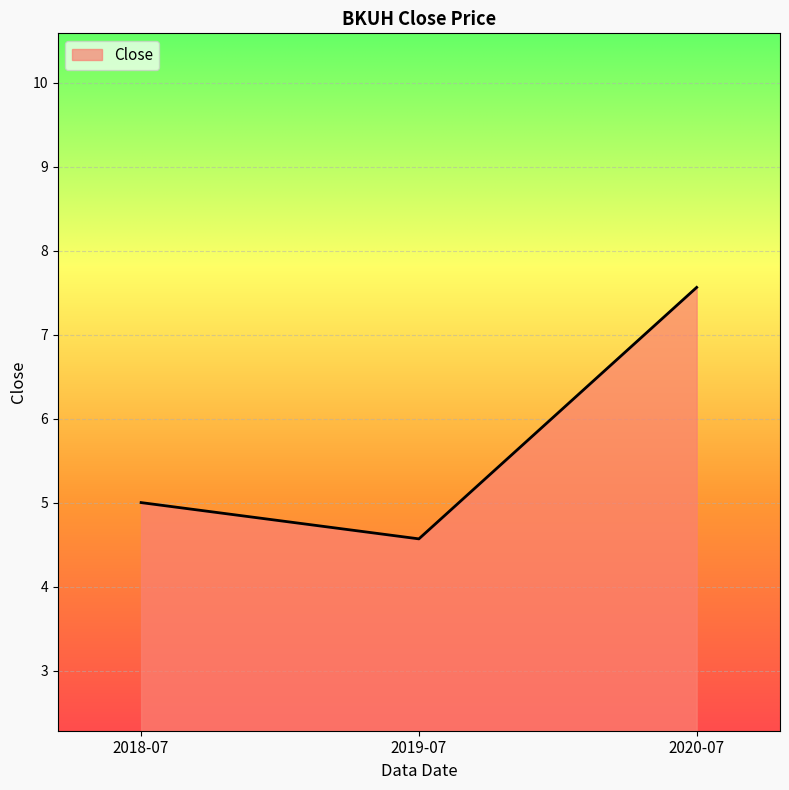

What is the change in value from 2018-07 to 2020-07?

+2.6